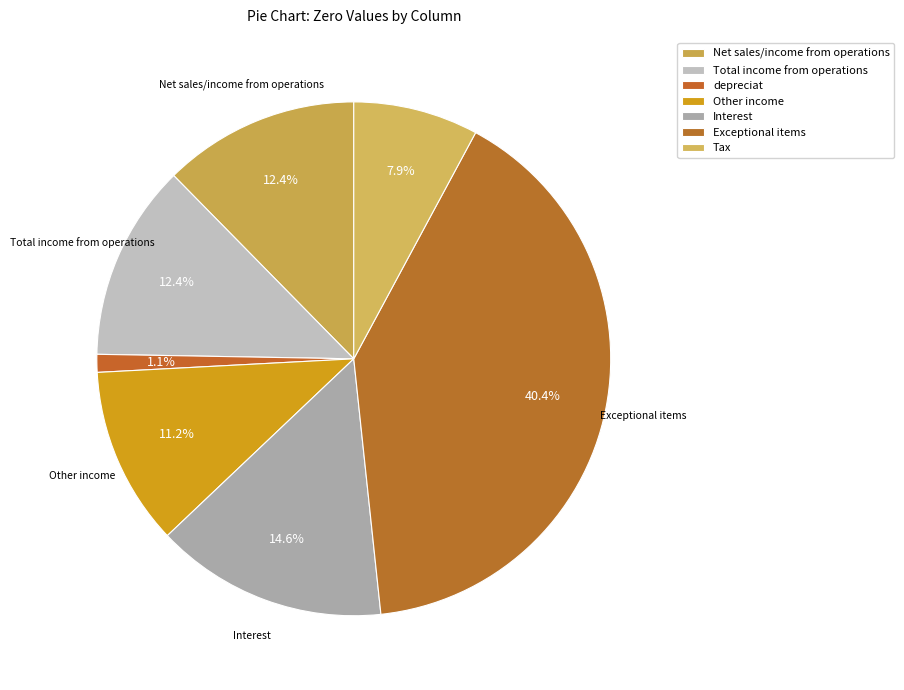

How many slices are in this pie chart?

7